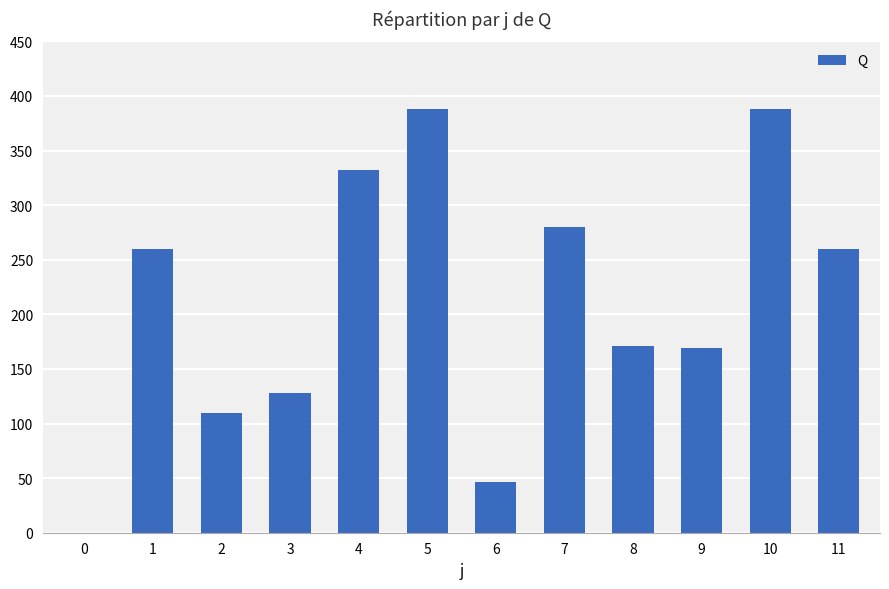

What is the greatest value displayed?

388.2